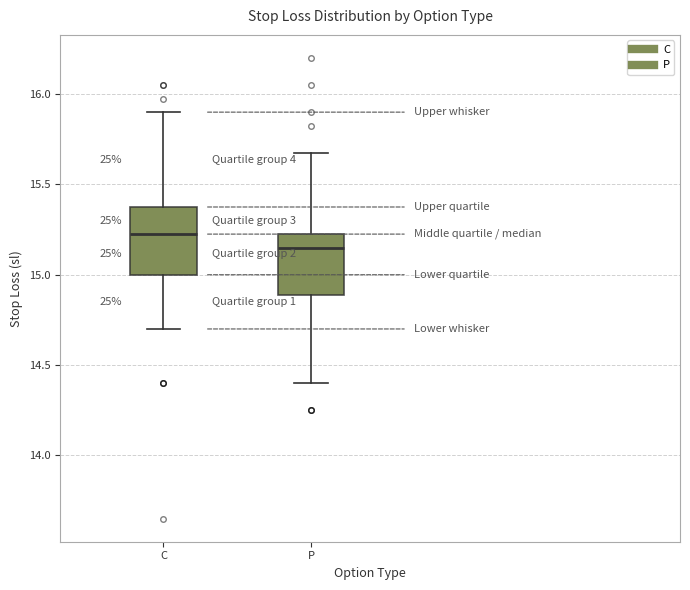

Reading left to right, transcribe this box plot: for each box, give where its median line is, the range the box spans, and where its two whiskers end, as read against the y-axis. The values are not printed on the chart, so give them approximately, as read against the axis.

C: median 15.25, box 15.00 to 15.40, whiskers 14.70 to 15.90
P: median 15.15, box 14.90 to 15.25, whiskers 14.40 to 15.70